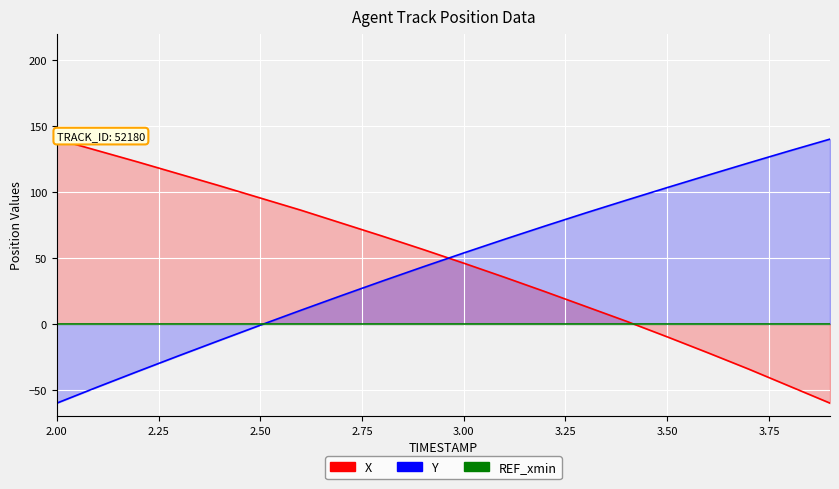

Reading right to left, transcribe all the data shown in this chart.

X: 3.9=-60.0	3.8=-47.1	3.7=-34.2	3.6=-21.9	3.5=-9.8	3.4=2.0	3.3=13.2	3.2=24.4	3.1=35.4	3.0=46.0	2.9=56.4	2.8=66.5	2.7=76.3	2.6=86.1	2.5=95.4	2.4=104.7	2.3=113.6	2.2=122.6	2.1=131.3	2.0=140.0
Y: 3.9=140.0	3.8=131.1	3.7=121.9	3.6=112.7	3.5=103.3	3.4=93.8	3.3=84.1	3.2=74.2	3.1=64.1	3.0=53.8	2.9=43.2	2.8=32.5	2.7=21.5	2.6=10.4	2.5=-1.0	2.4=-12.5	2.3=-24.1	2.2=-35.9	2.1=-47.8	2.0=-60.0